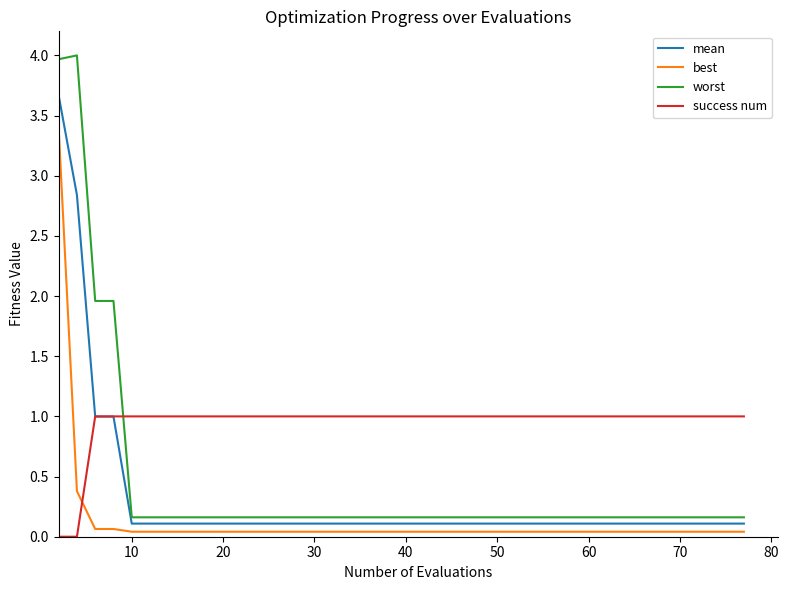

What is the maximum value for success num?

1.0